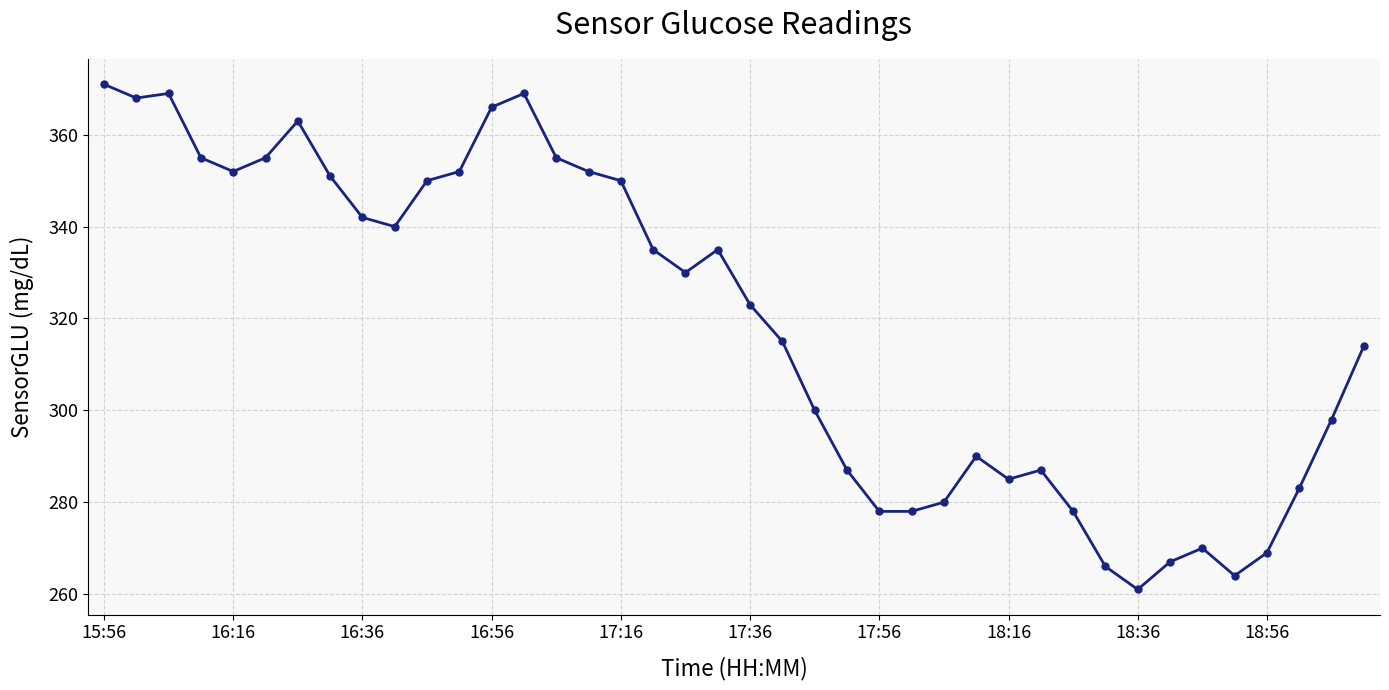

What is the difference between the maximum and minimum values?

110